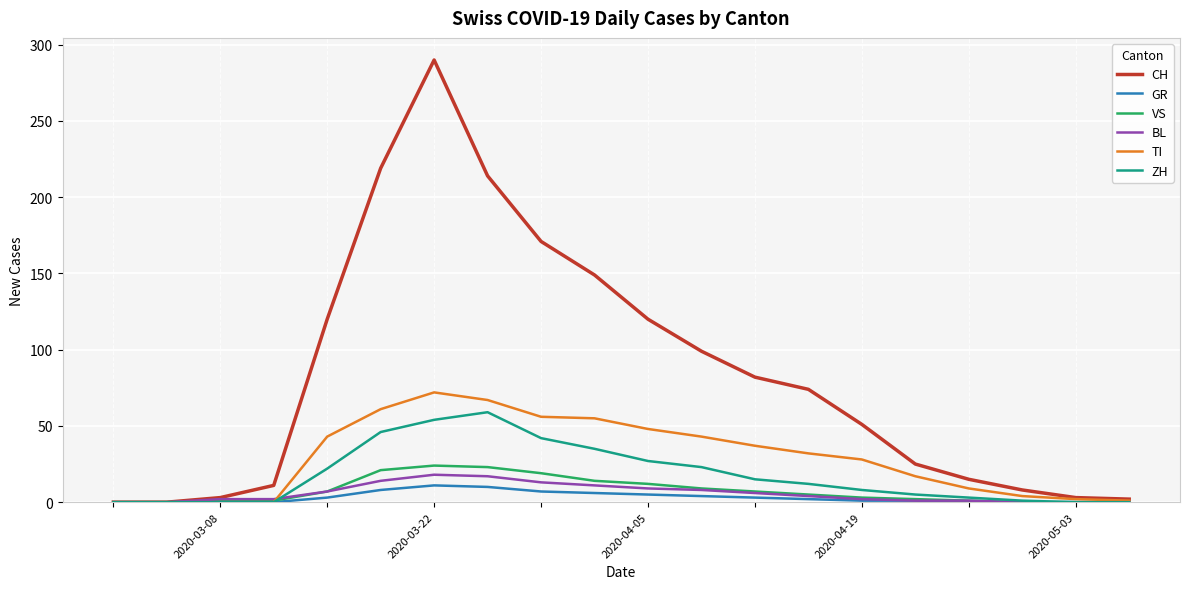

What is the difference between the second highest and second lowest values in the ZH series?

54